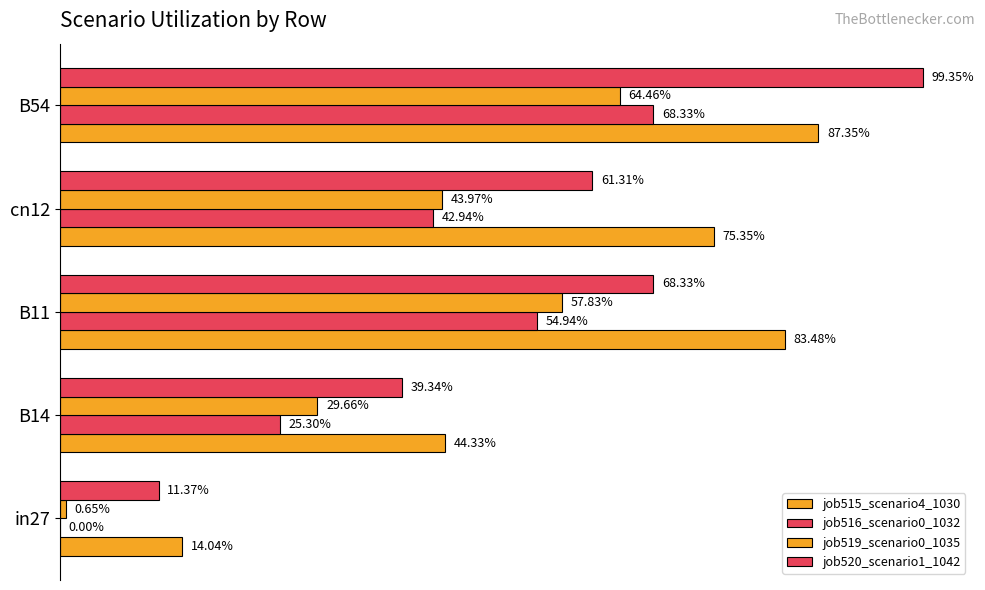

What are all the series names shown in the legend?

job515_scenario4_1030, job516_scenario0_1032, job519_scenario0_1035, job520_scenario1_1042